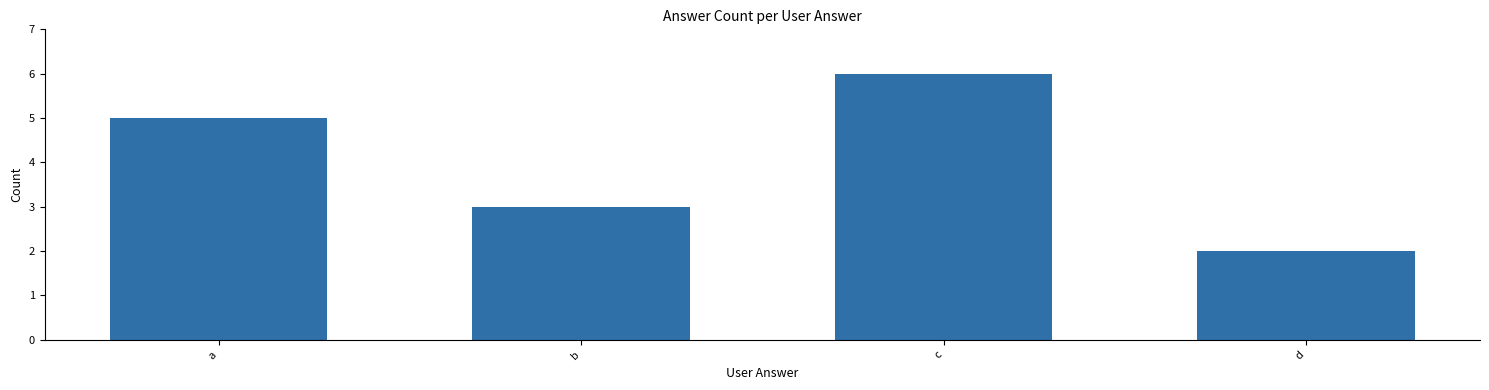

What is the ratio of the value at d to the value at a?

0.4